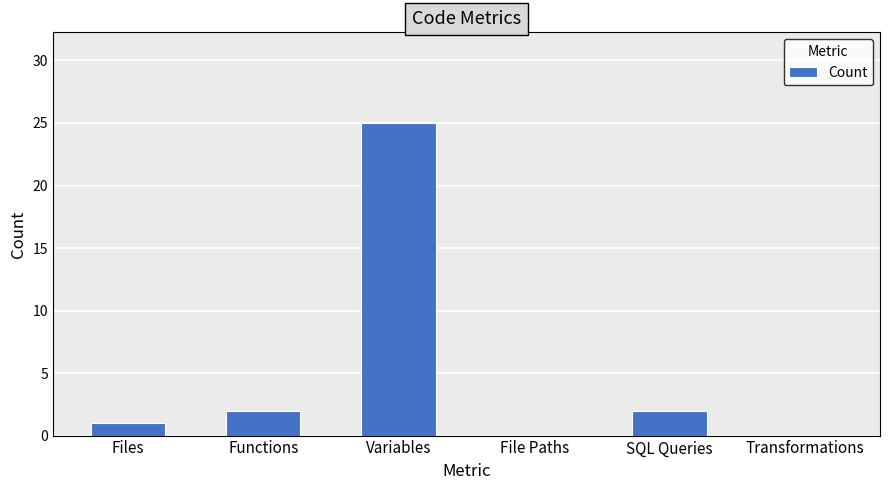

The chart shows a value of 8 at Variables. True or false?

False